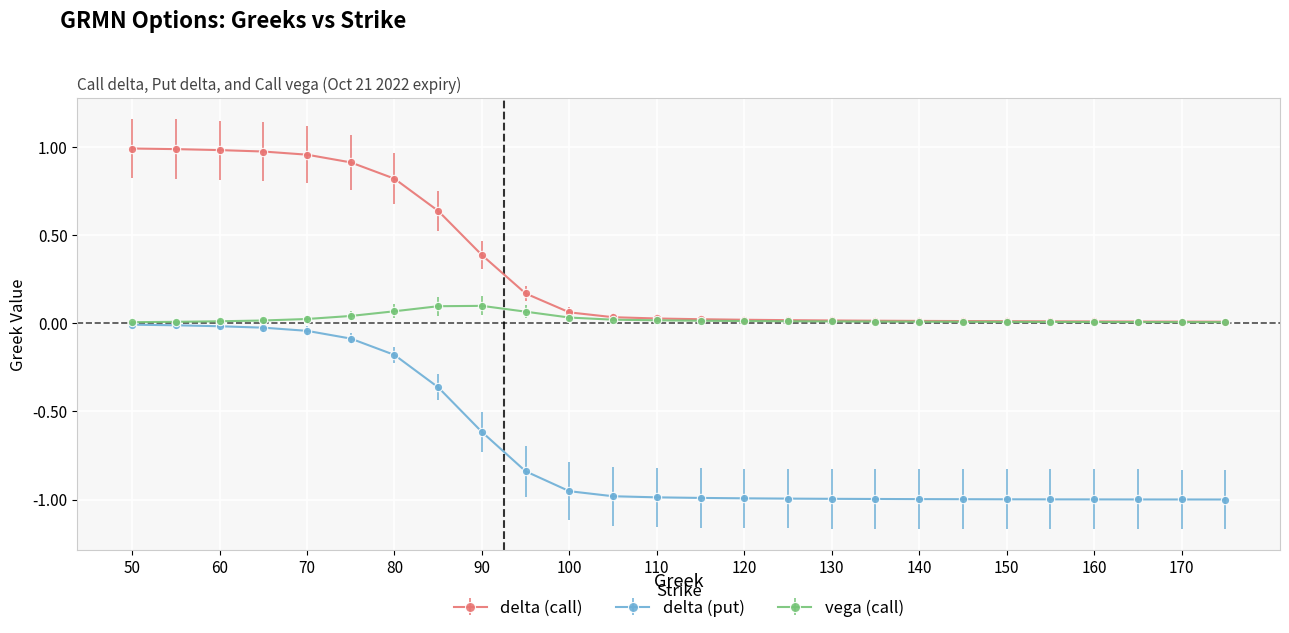

What are all the series names shown in the legend?

delta (call), delta (put), vega (call)